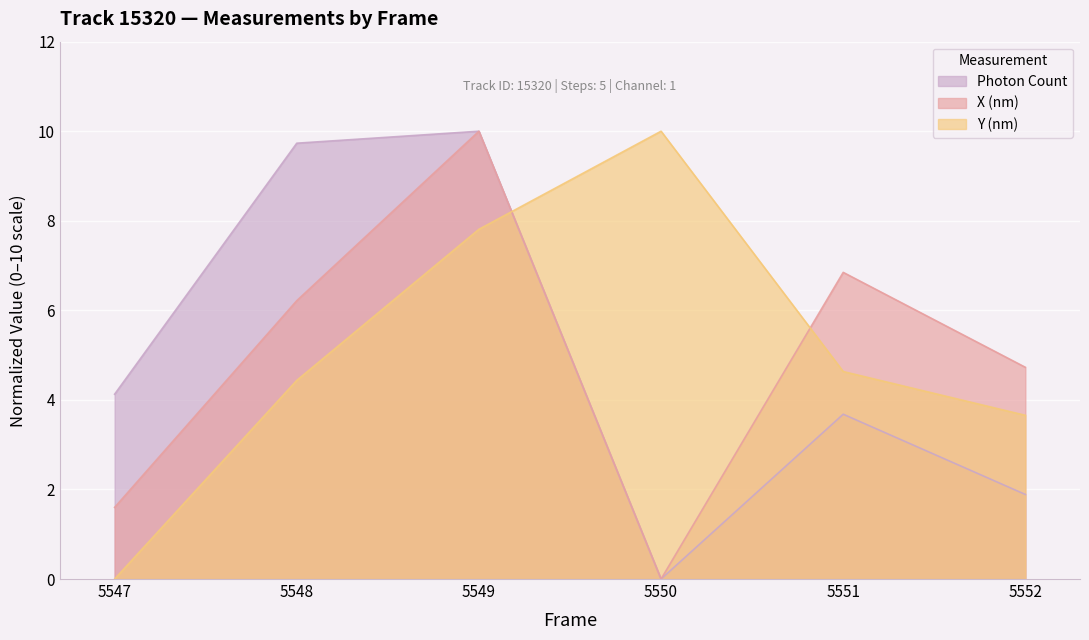

What is the total value across all series at 5547?

5.7